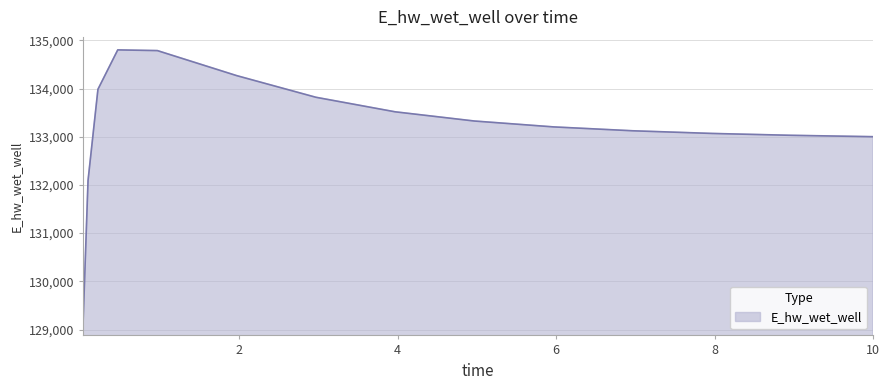

True or false: the data has more than 2 interior local peaks.

False